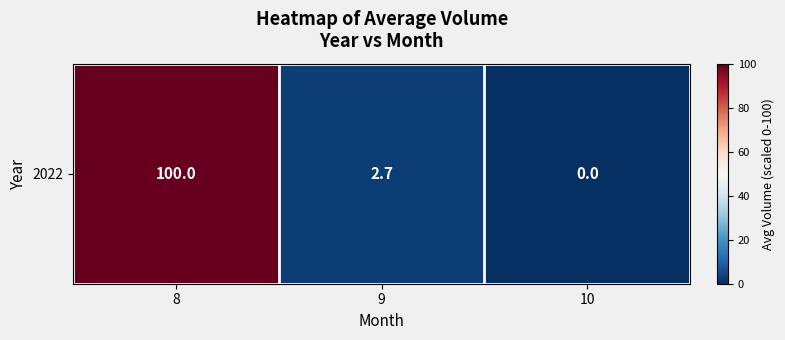

Between 9 and 10, which is larger?

9